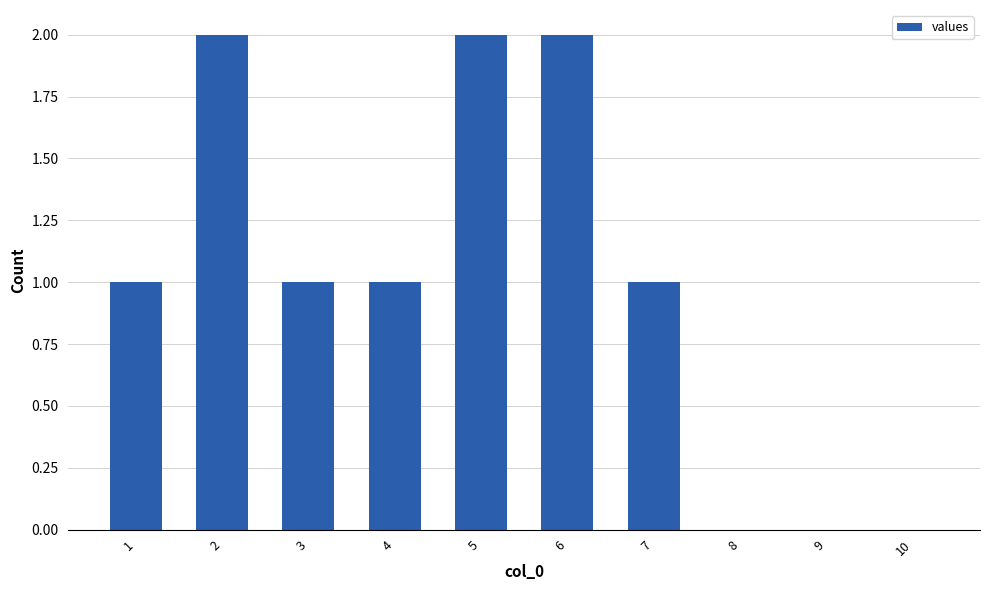

The chart shows a value of 1 at 2. True or false?

False